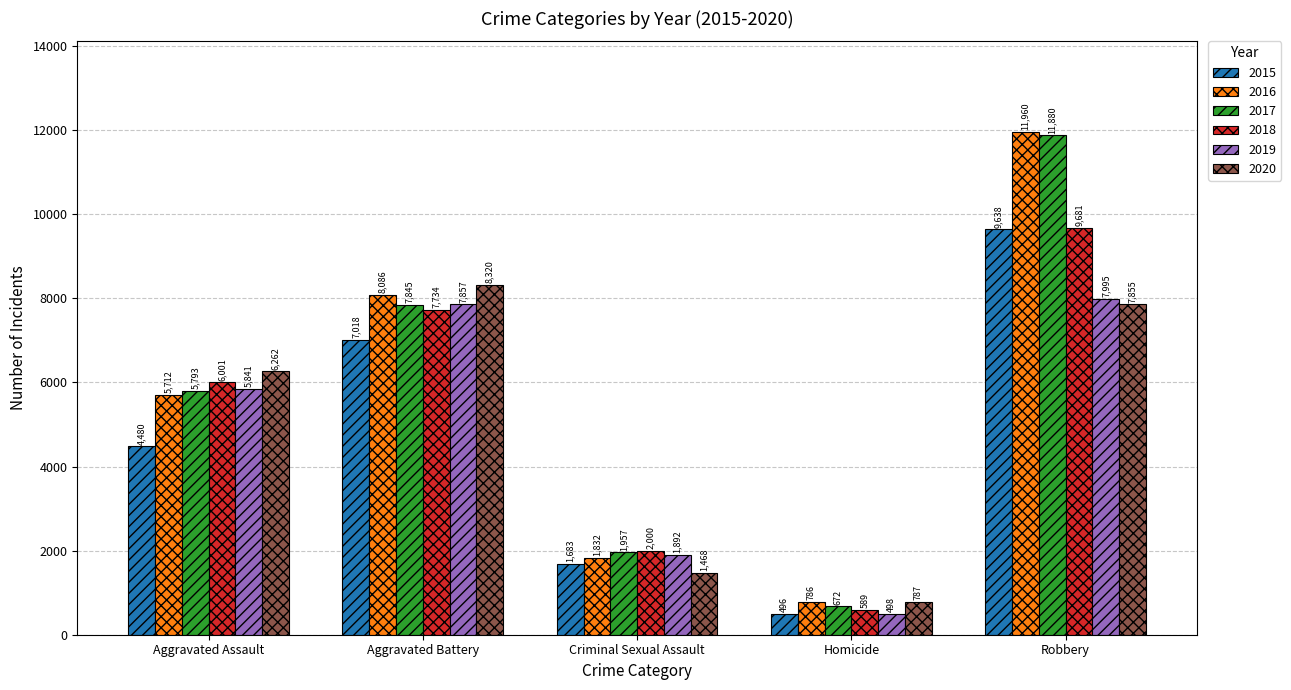

What is the difference between the maximum and minimum values in the 2015 series?

9142